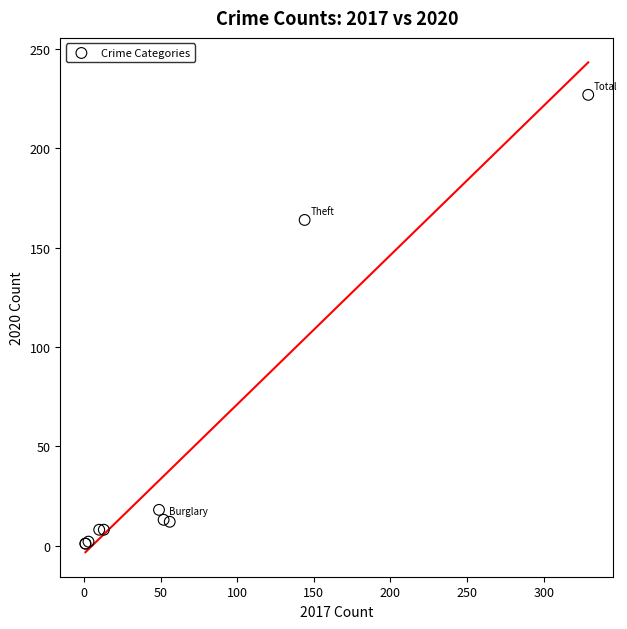

What Y value in the scatter plot is closest to 114?

164